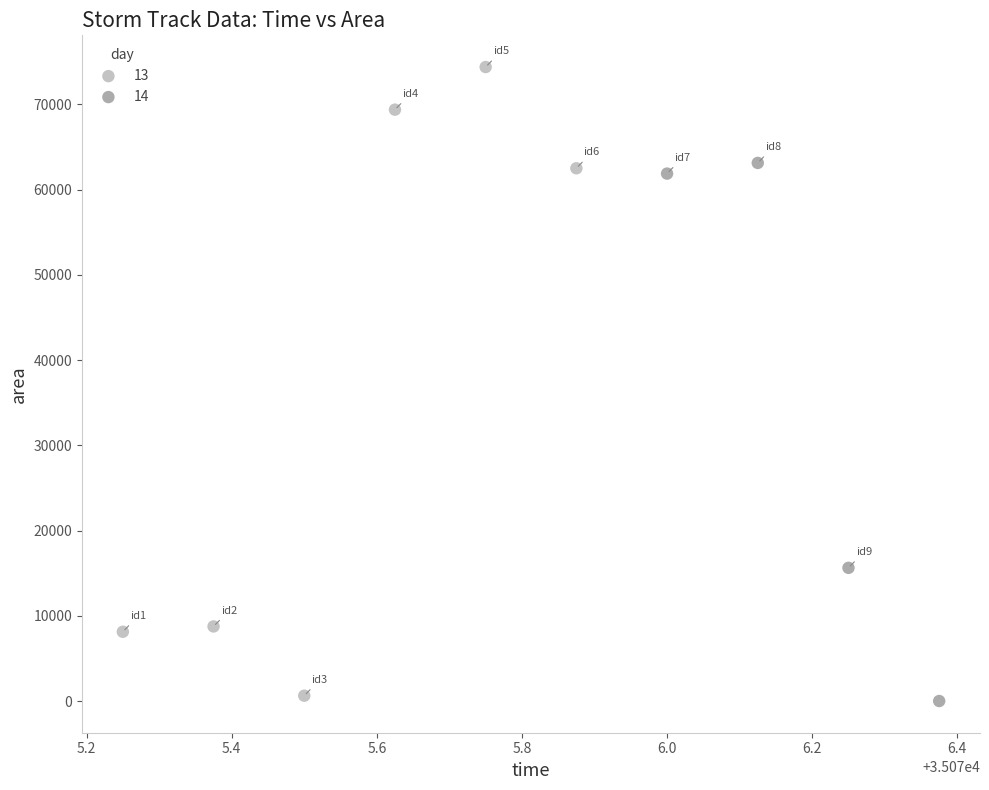

Which series has the widest spread of Y values?

13